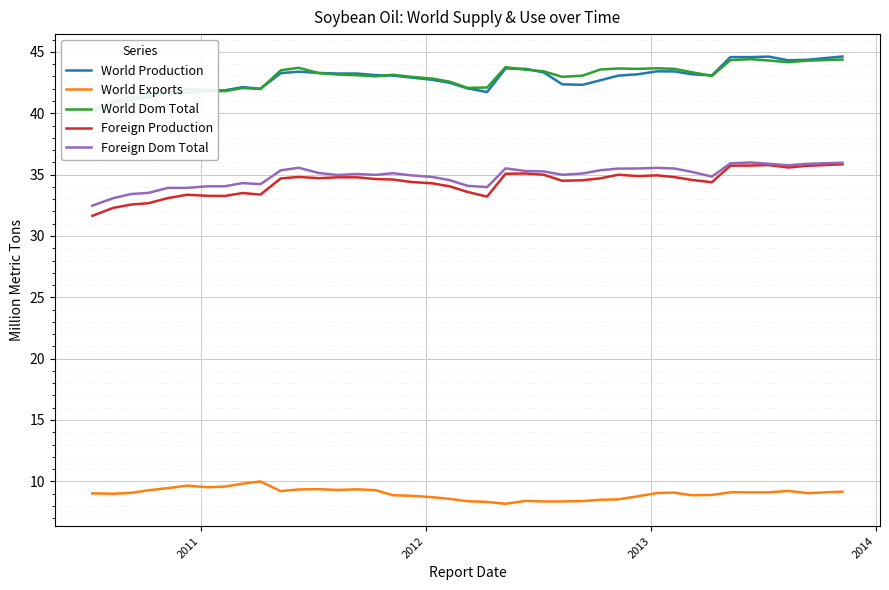

True or false: World Dom Total has more than 1 interior local peaks.

True